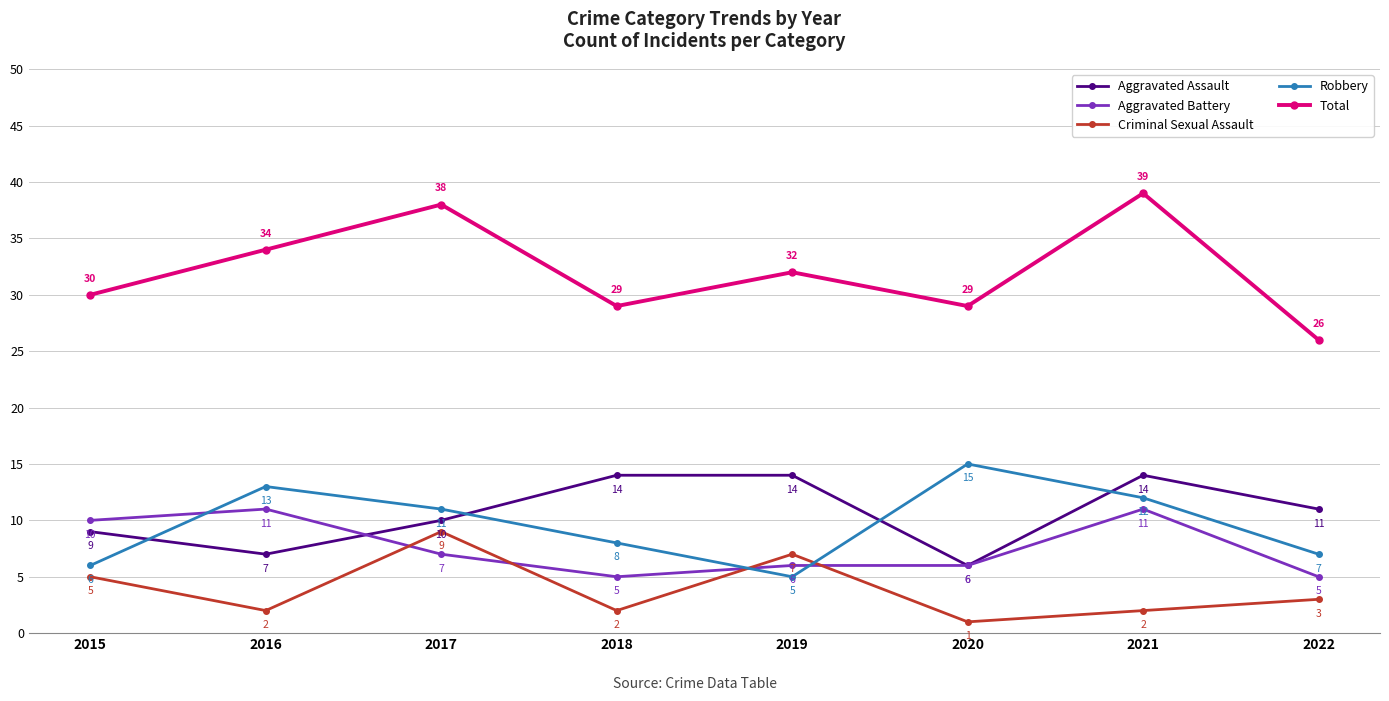

Reading left to right, extract all data points from this chart.

Aggravated Assault: 2015=9	2016=7	2017=10	2018=14	2019=14	2020=6	2021=14	2022=11
Aggravated Battery: 2015=10	2016=11	2017=7	2018=5	2019=6	2020=6	2021=11	2022=5
Criminal Sexual Assault: 2015=5	2016=2	2017=9	2018=2	2019=7	2020=1	2021=2	2022=3
Robbery: 2015=6	2016=13	2017=11	2018=8	2019=5	2020=15	2021=12	2022=7
Total: 2015=30	2016=34	2017=38	2018=29	2019=32	2020=29	2021=39	2022=26